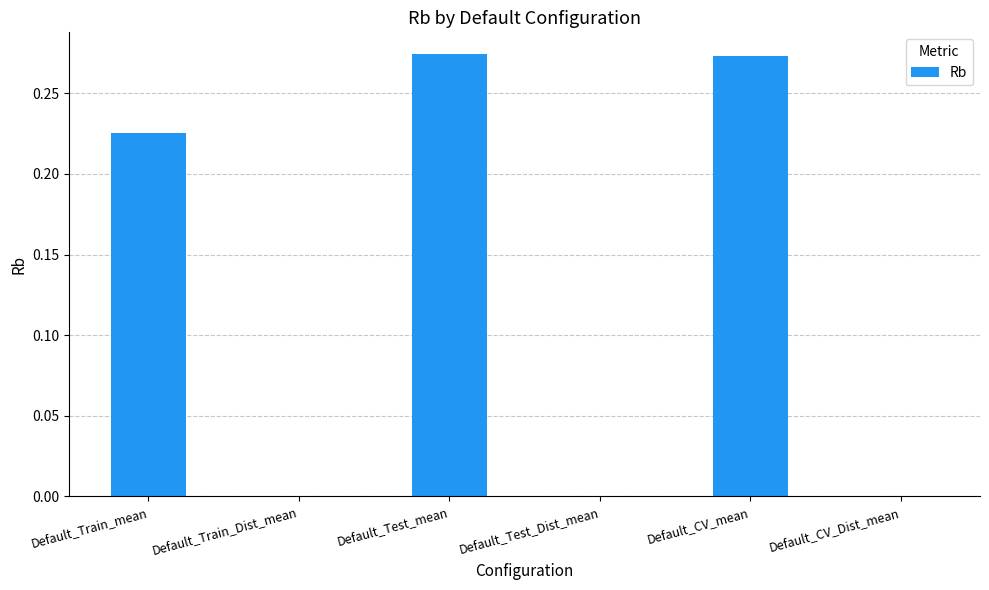

At which category does the chart reach its minimum across all series?

Default_Train_Dist_mean